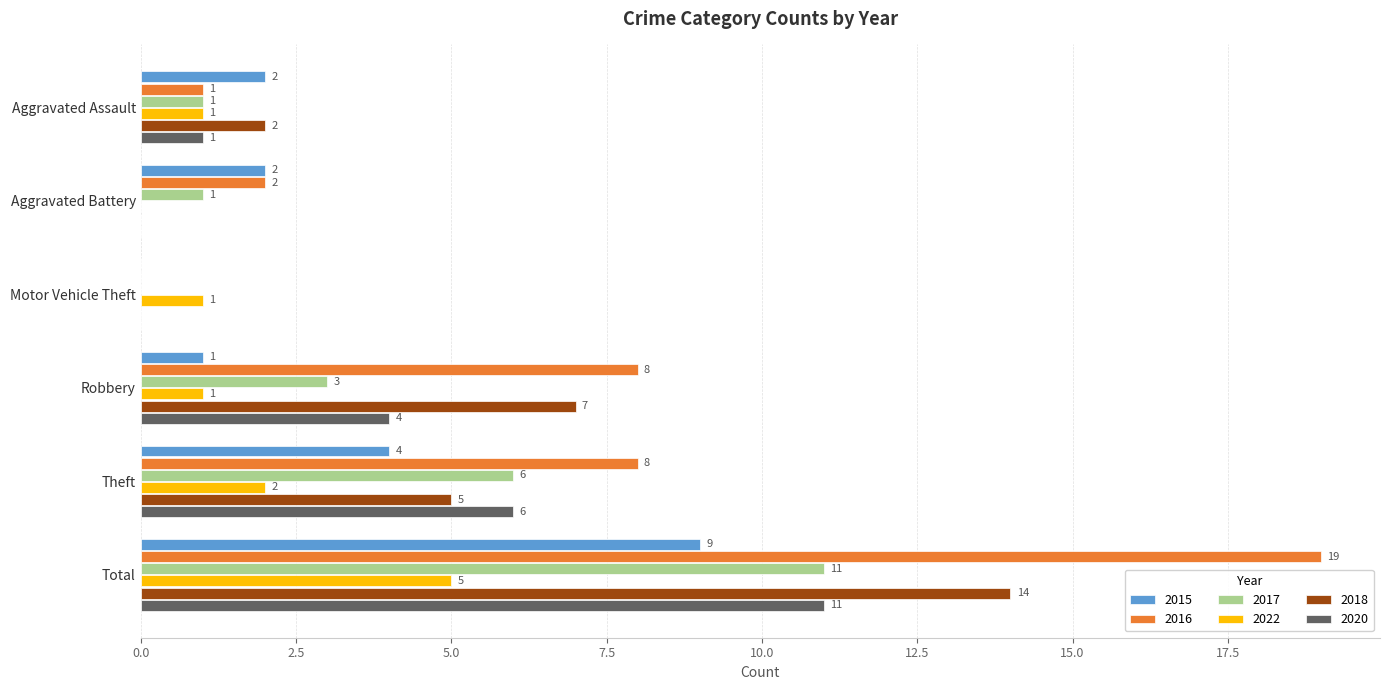

What is the total value across all series at Aggravated Assault?

8